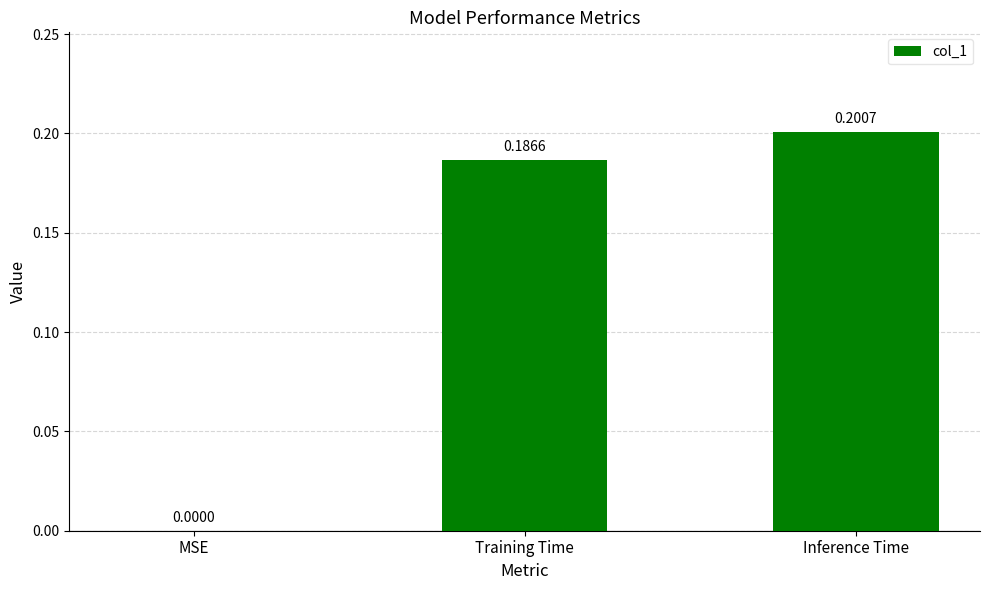

Where is the data nearest to the value 0?

MSE